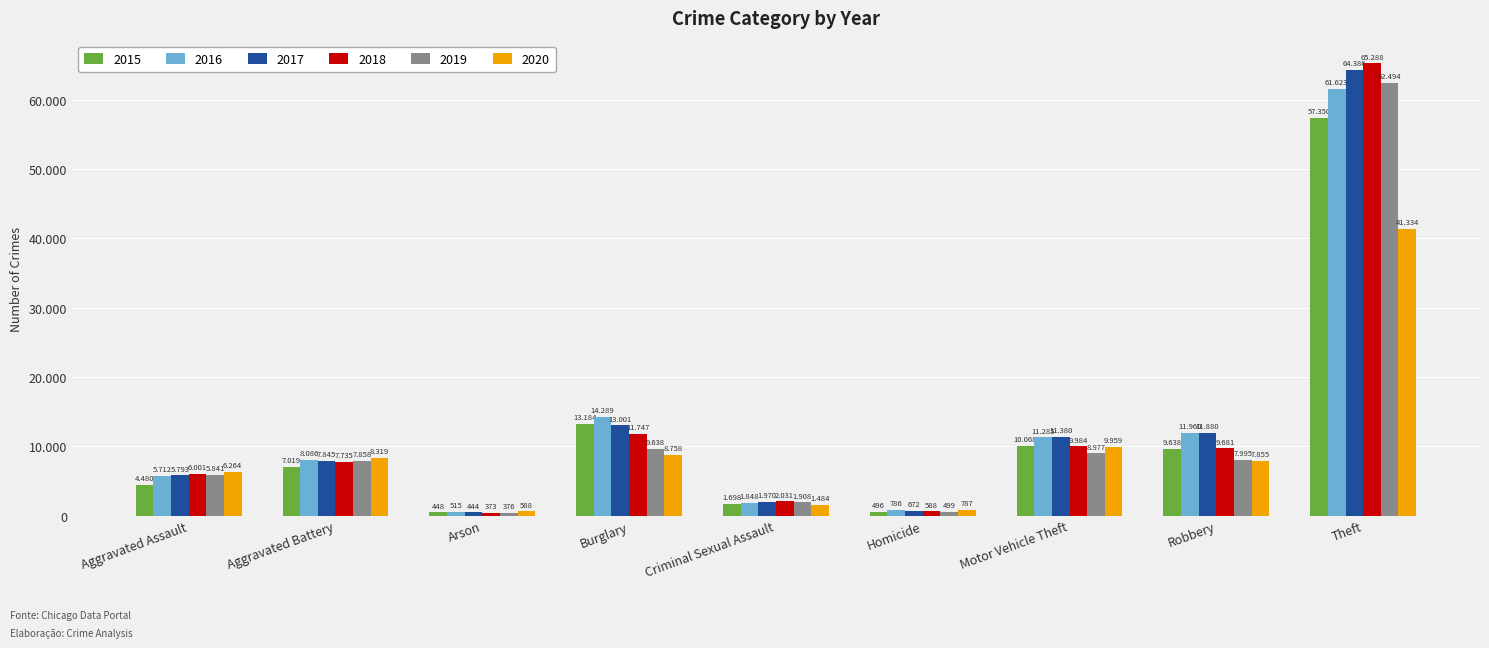

Where does the 2016 series first go above 8086?

Burglary